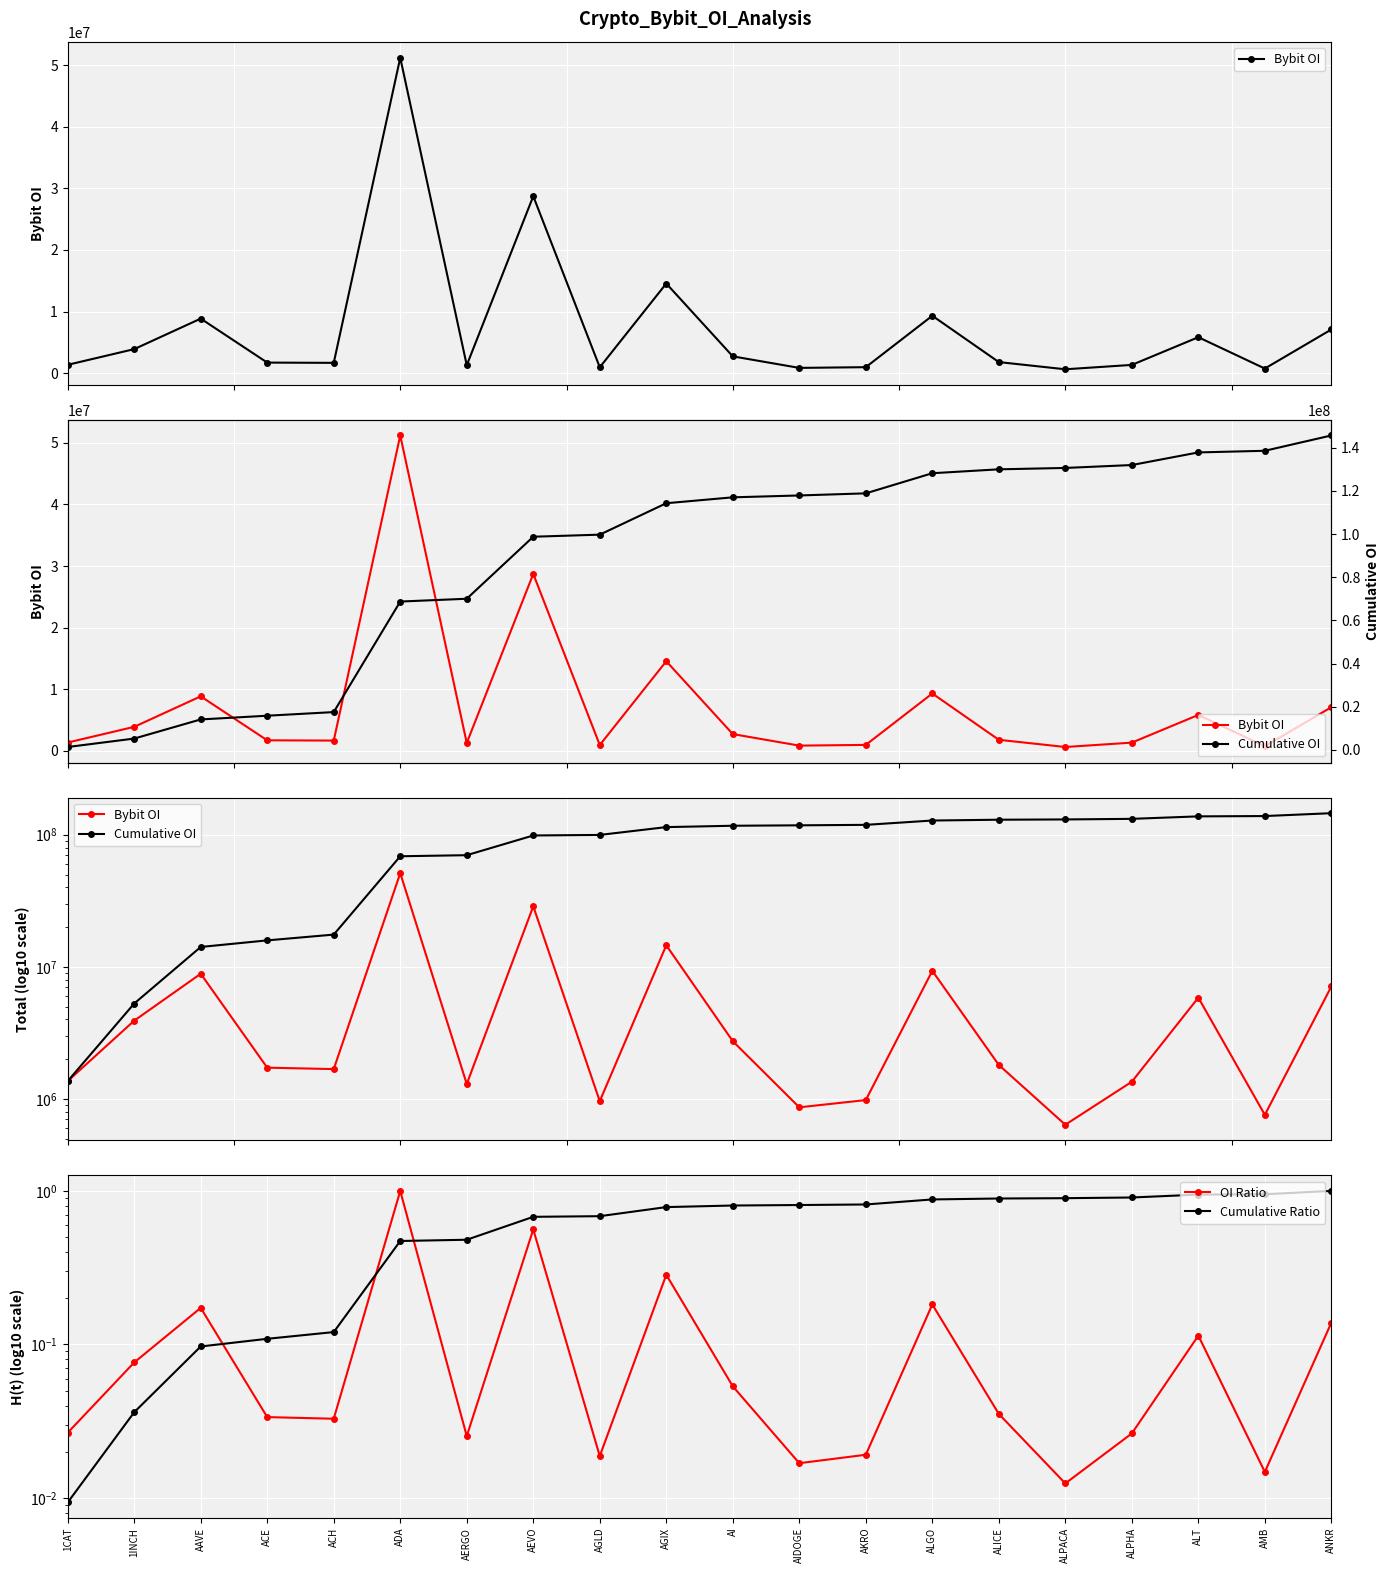

Is the value of Cumulative OI at AI greater than the value of Bybit OI at ANKR?

Yes